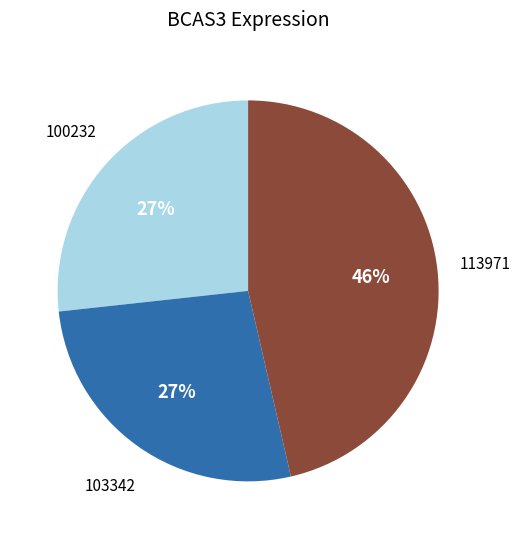

To the nearest percent, what is the average slice percentage?

33%